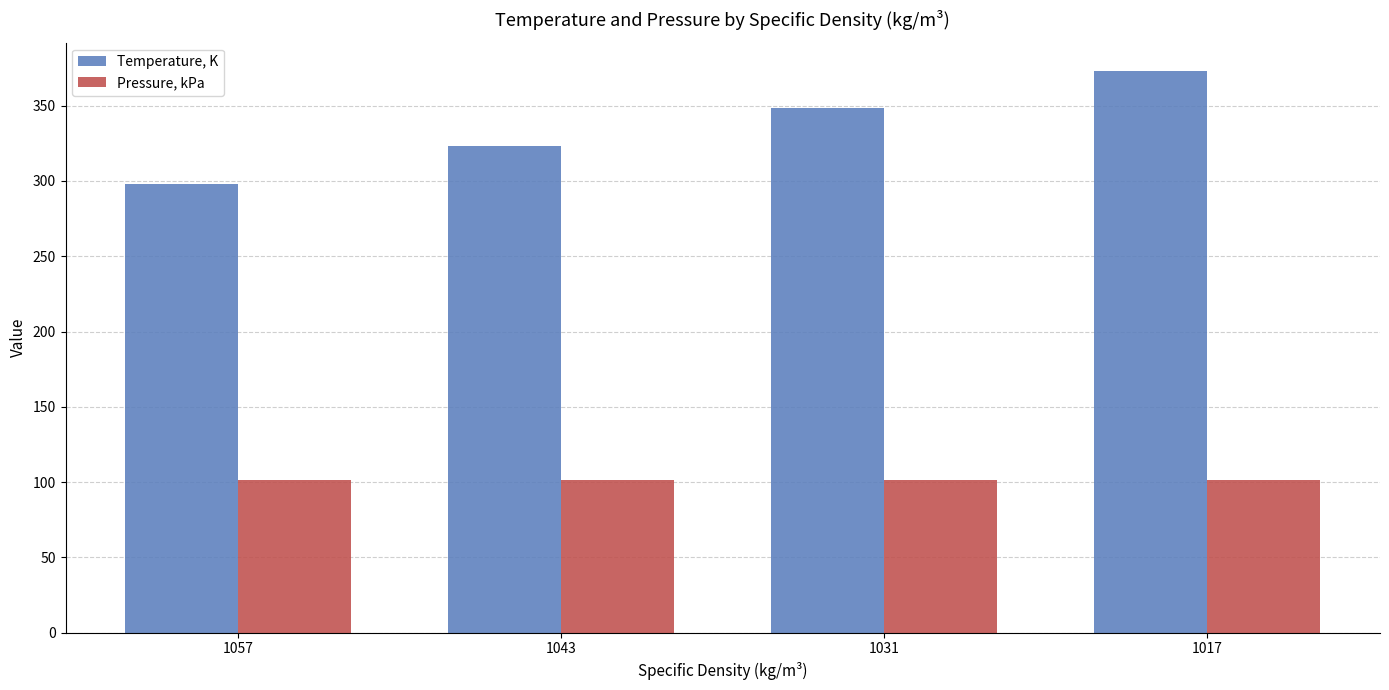

What is the approximate value of Pressure, kPa at 1043?

101.3